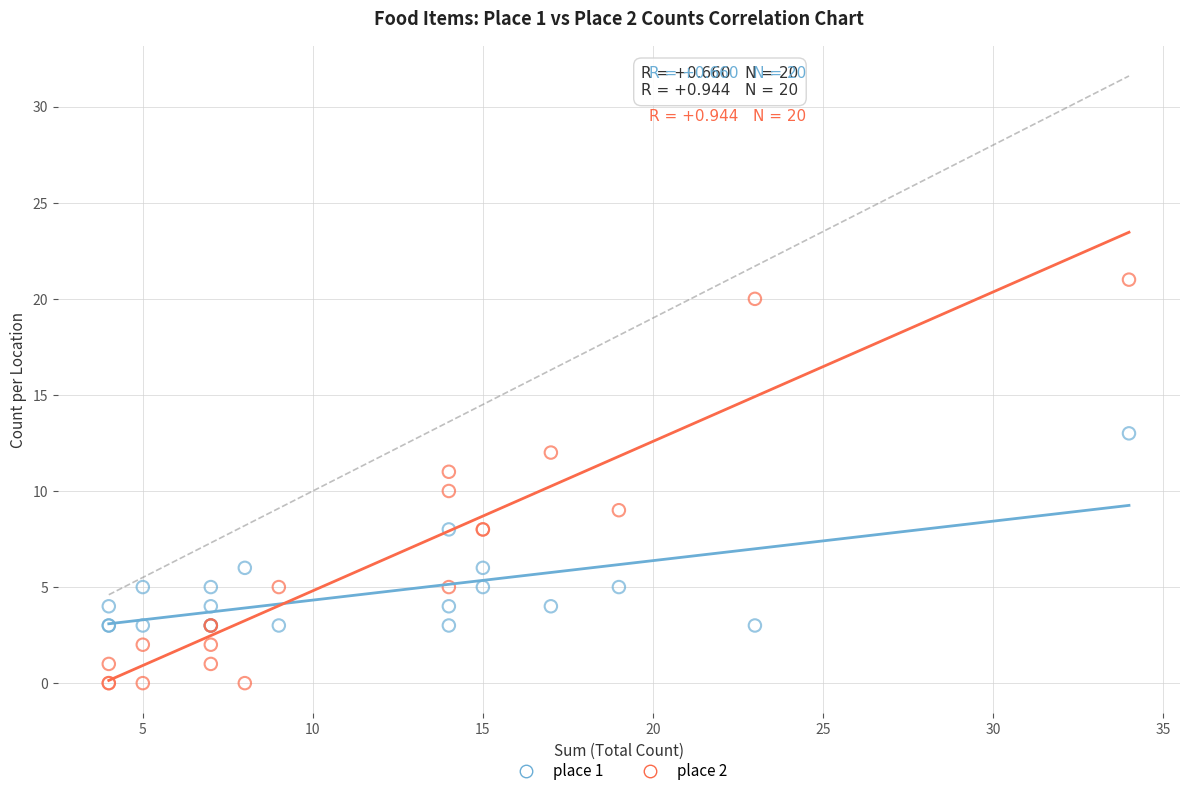

Which series has the widest spread of Y values?

place 2